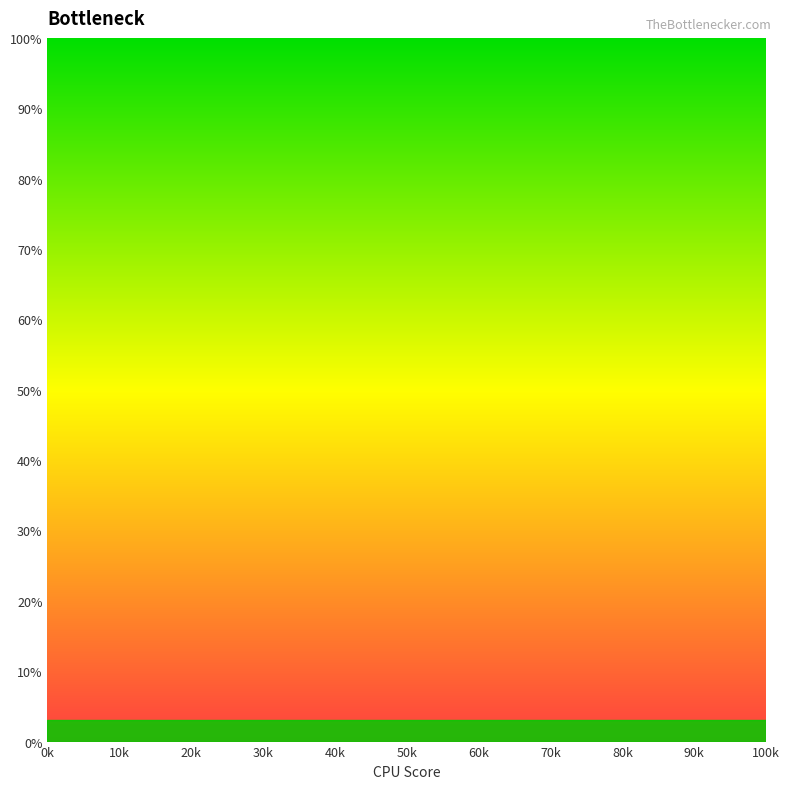

Which has a higher value, 80k or 50k?

50k